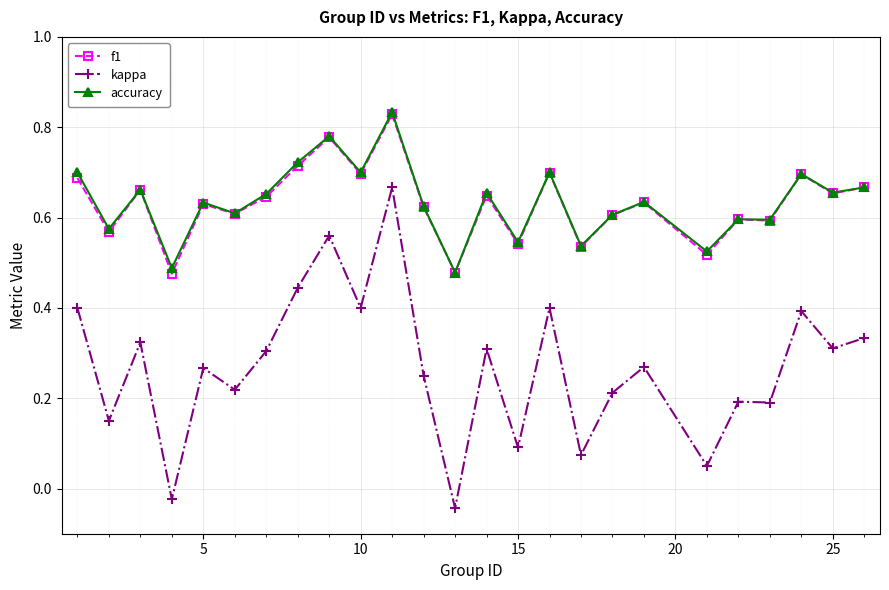

Does the chart display data point markers on the line(s)?

Yes